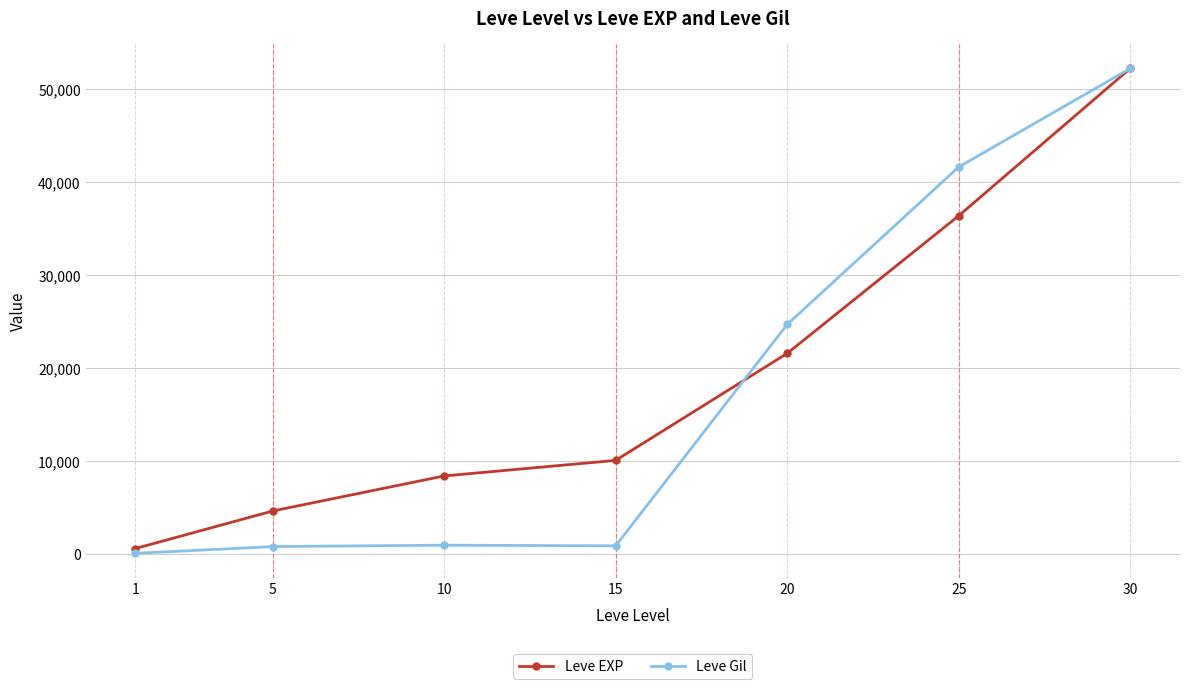

List the series in order of their overall mean, highest first.

Leve EXP, Leve Gil